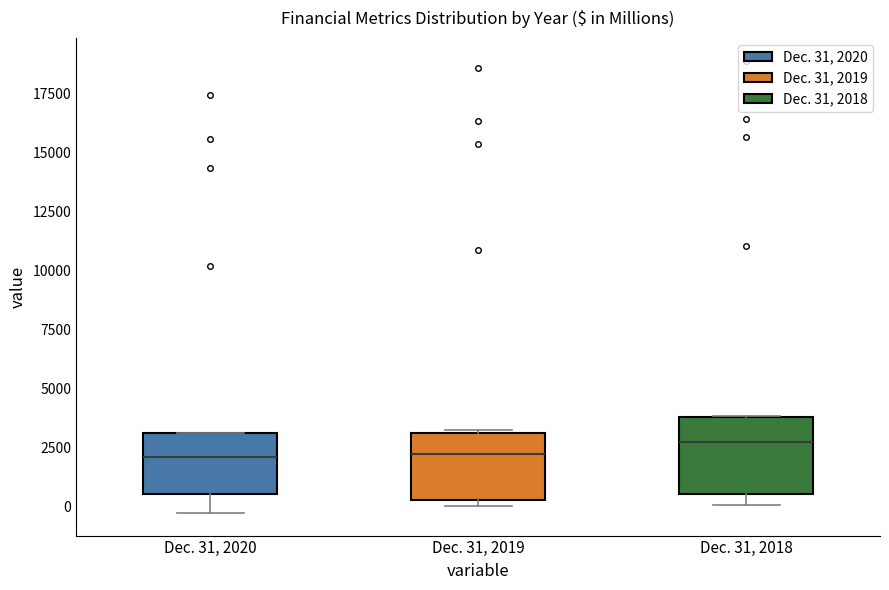

Where is the lower edge of the box for Dec. 31, 2019 on the y-axis? The values are not printed on the chart, so give them approximately, as read against the axis.

500